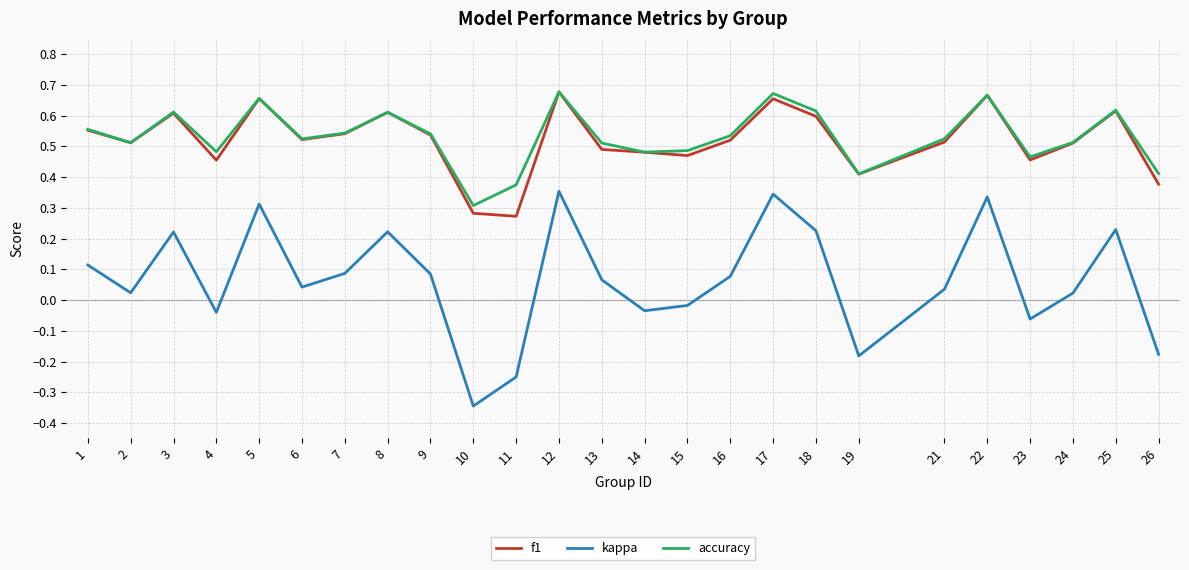

The value of accuracy at 1 is 0.3. True or false?

False